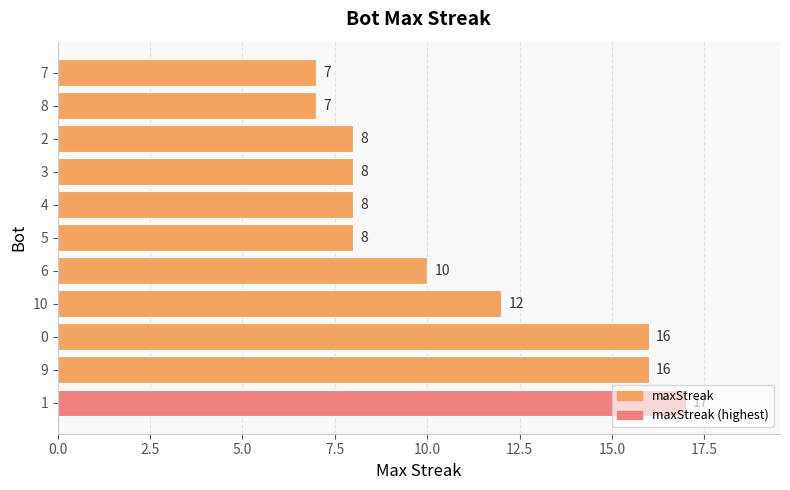

Is it true that the value at 9 is 8?

False